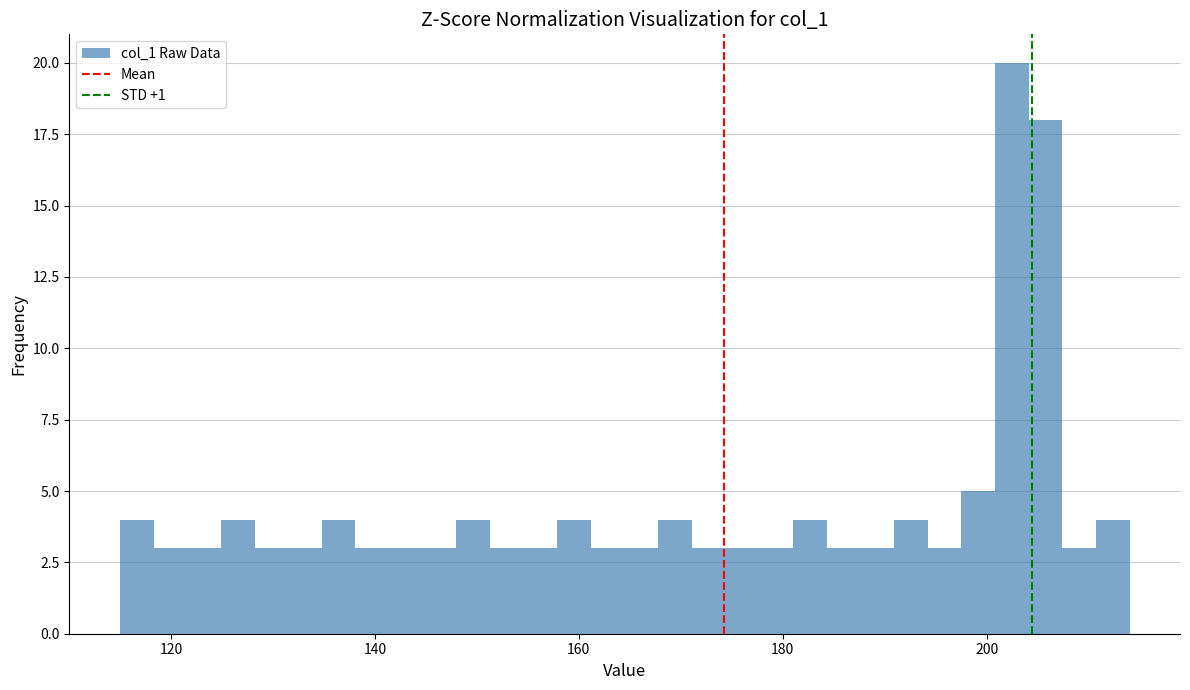

Around what value on the x-axis is the tallest bar? Give the approximate position of its centre, as read against the axis.

202